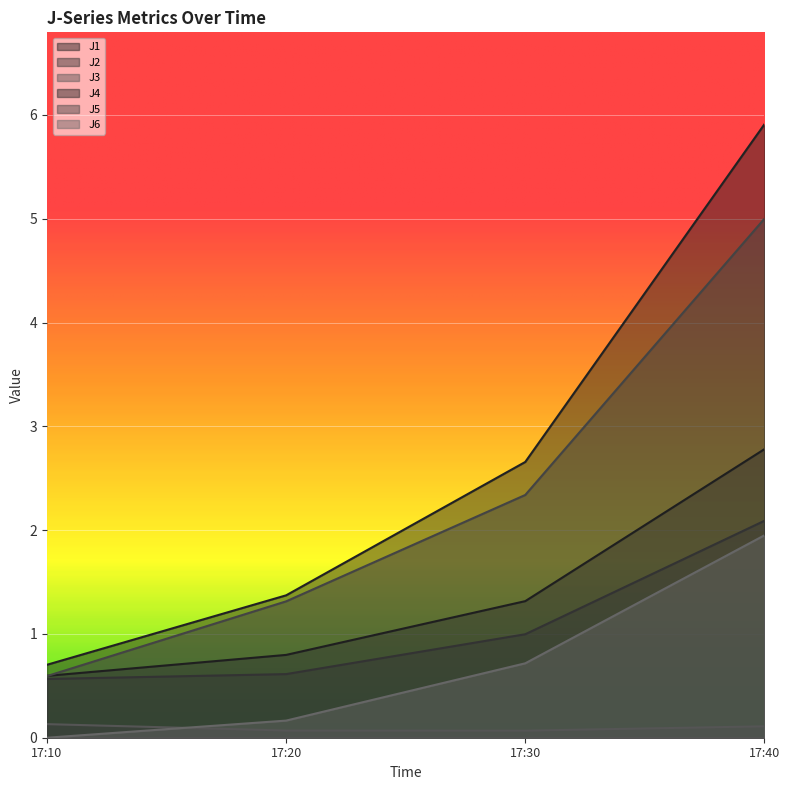

What is the difference between the highest and lowest values at 17:20?

1.3